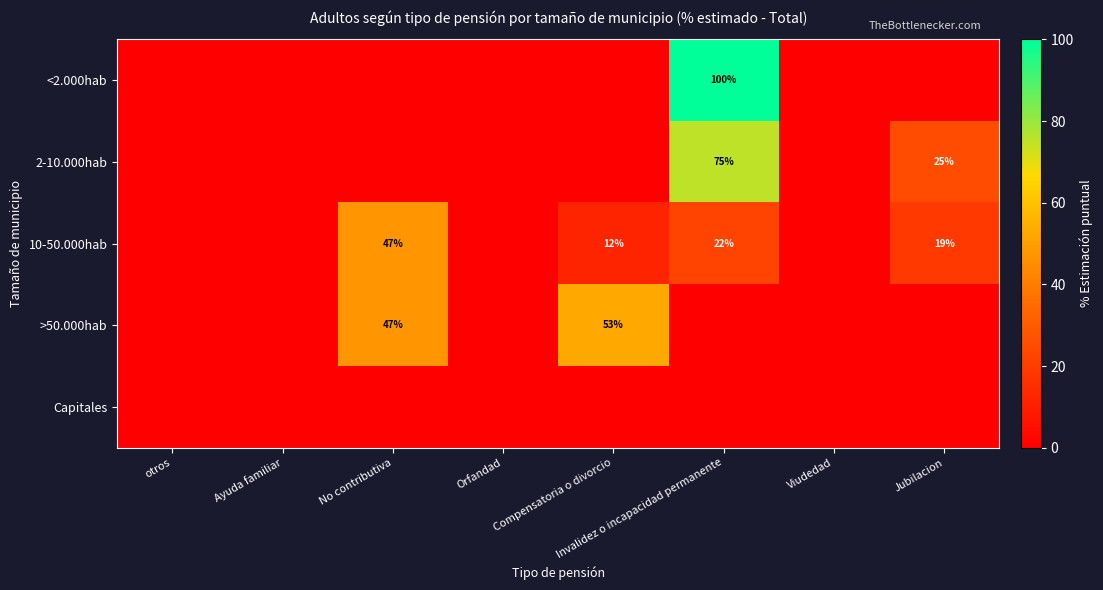

The value of <2.000hab at Invalidez o incapacidad permanente is 100. True or false?

True